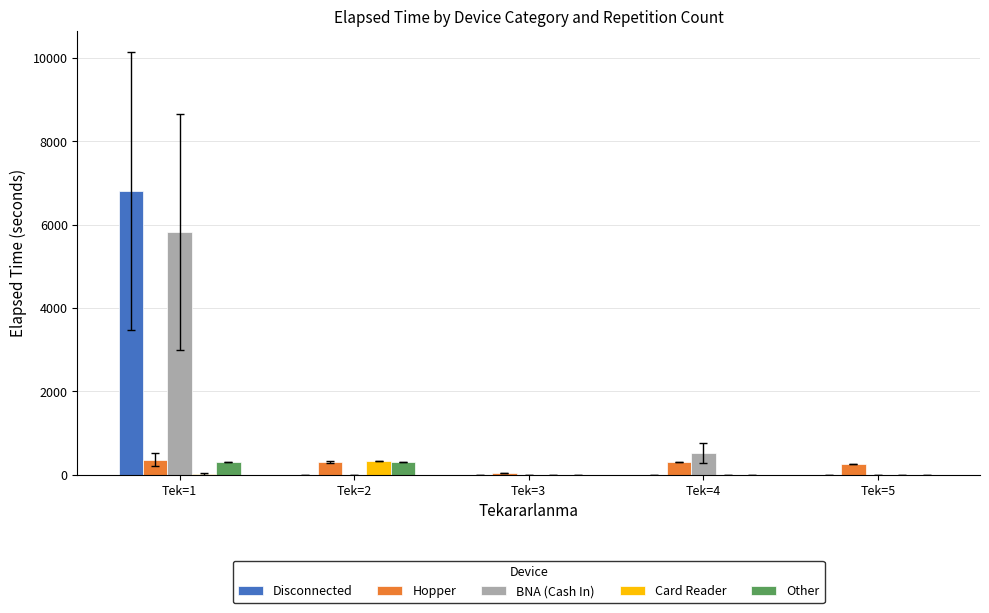

What is the sum of all Card Reader values?

345.0